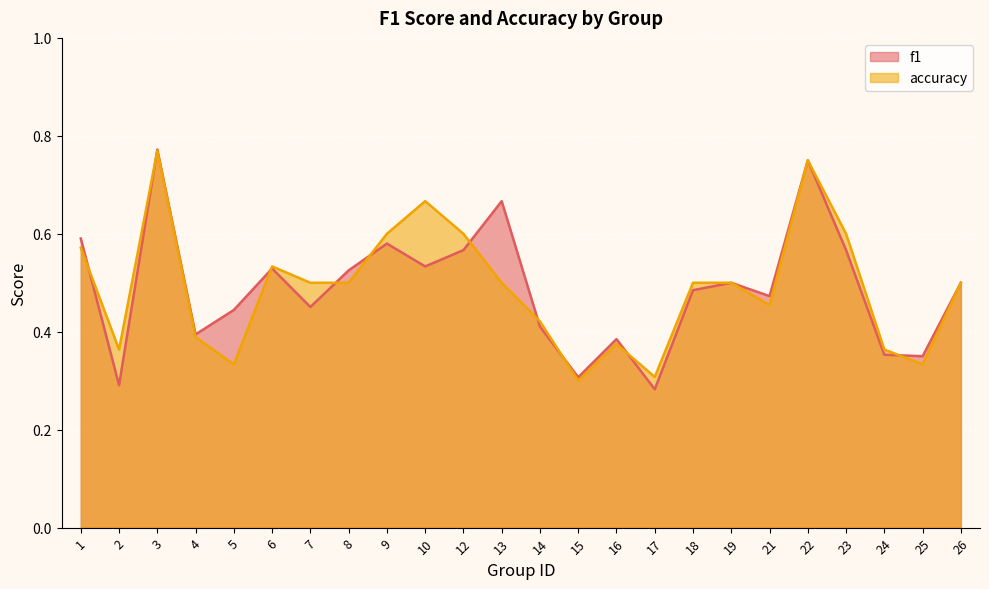

What are all the series names shown in the legend?

f1, accuracy